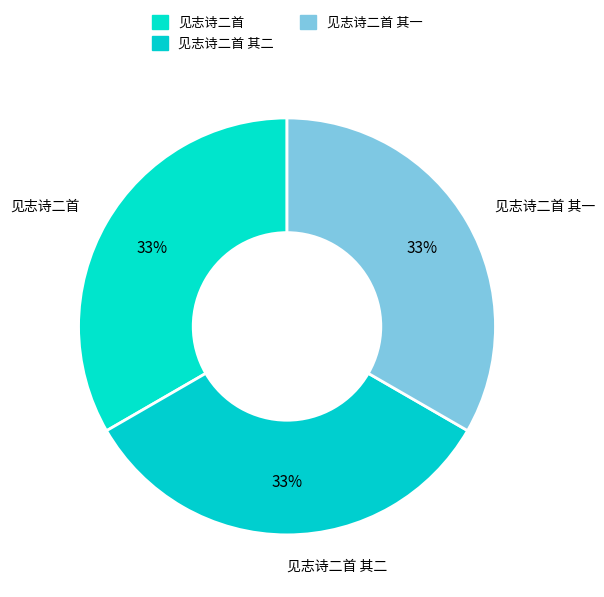

Does any single category account for the majority?

No